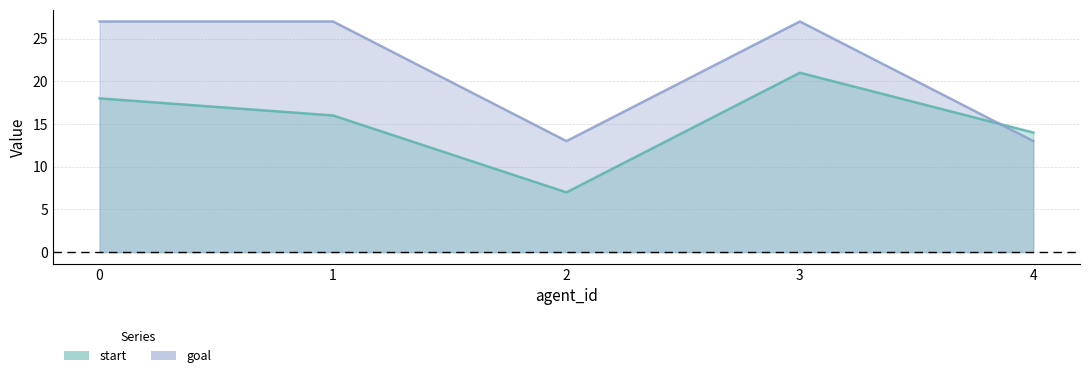

Reading right to left, transcribe all the data shown in this chart.

start: 4=14	3=21	2=7	1=16	0=18
goal: 4=13	3=27	2=13	1=27	0=27